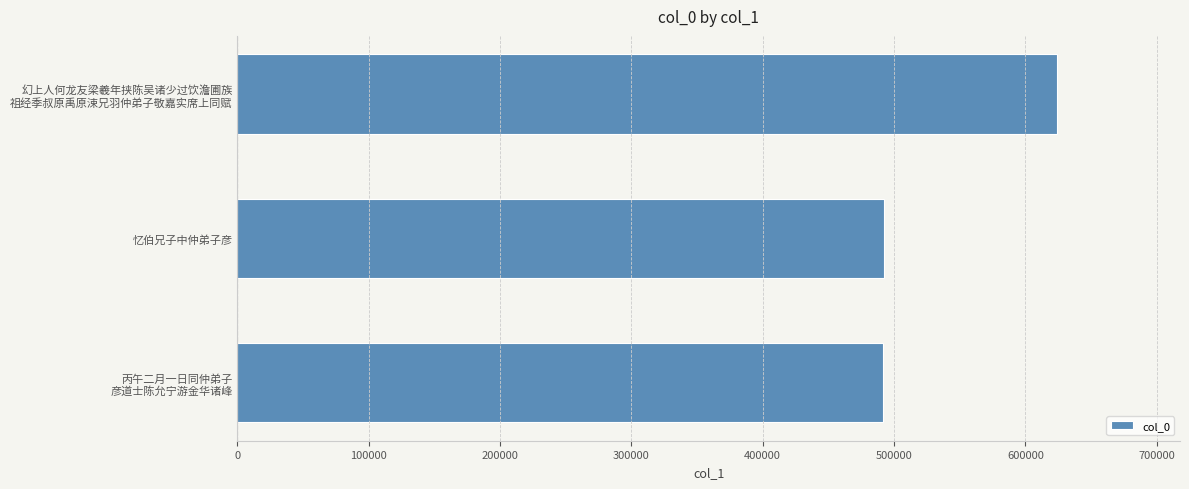

What is the sum of all values?

1607815